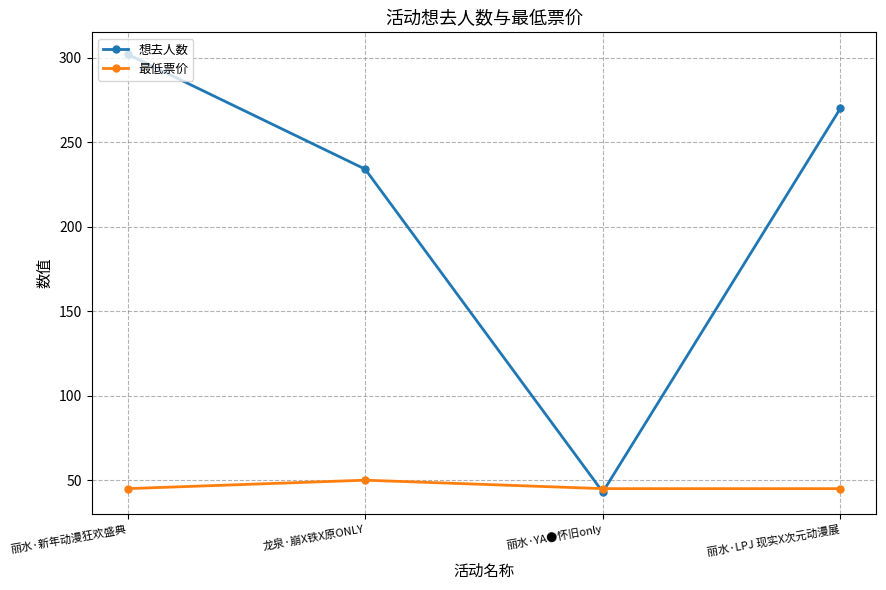

What is the difference between the maximum and minimum values in the 最低票价 series?

5